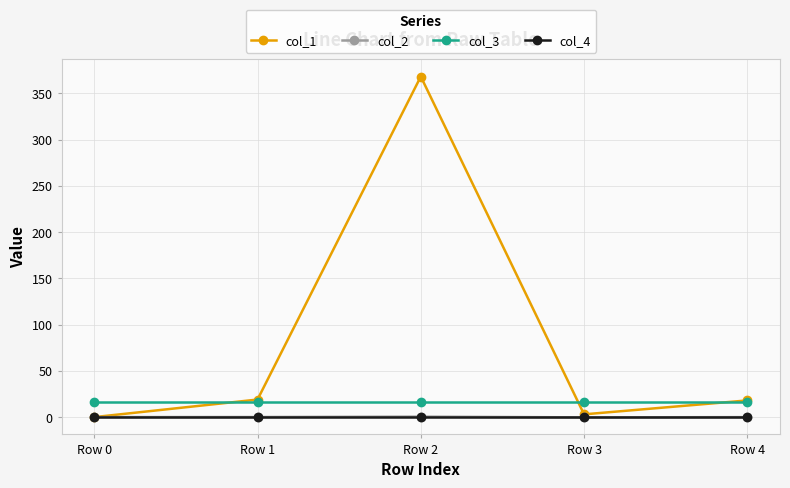

Between Row 0 and Row 4, which series saw the biggest shift?

col_1